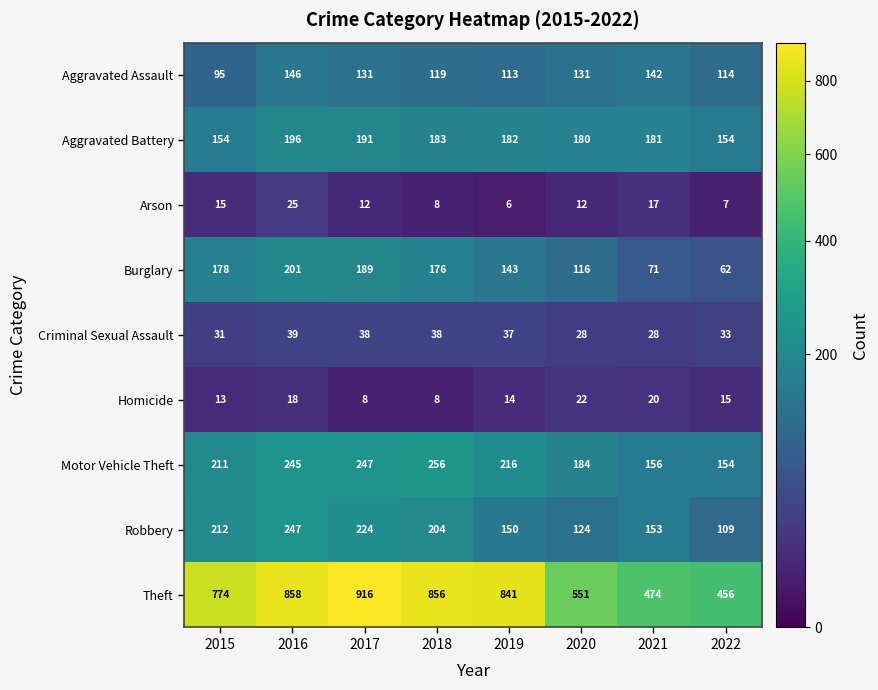

What is the total value across all series at 2021?

1242